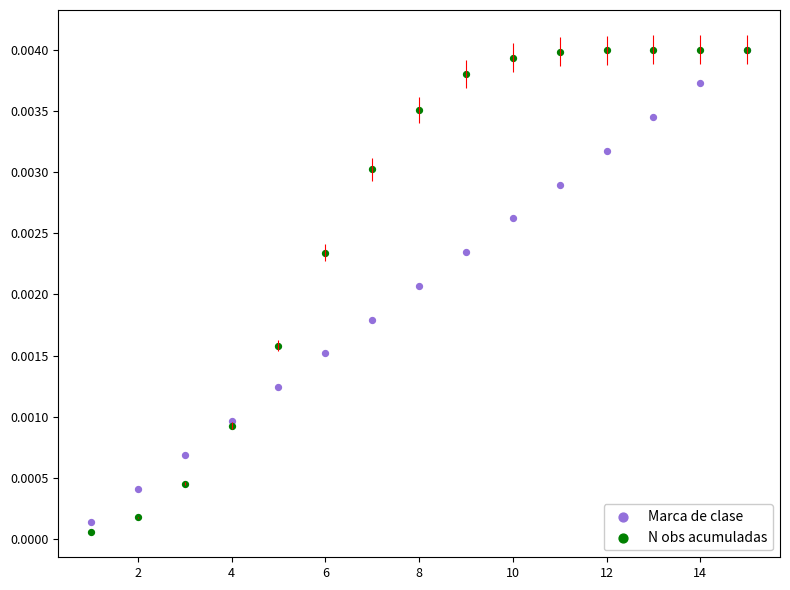

What are all the series names shown in the legend?

Marca de clase, N obs acumuladas